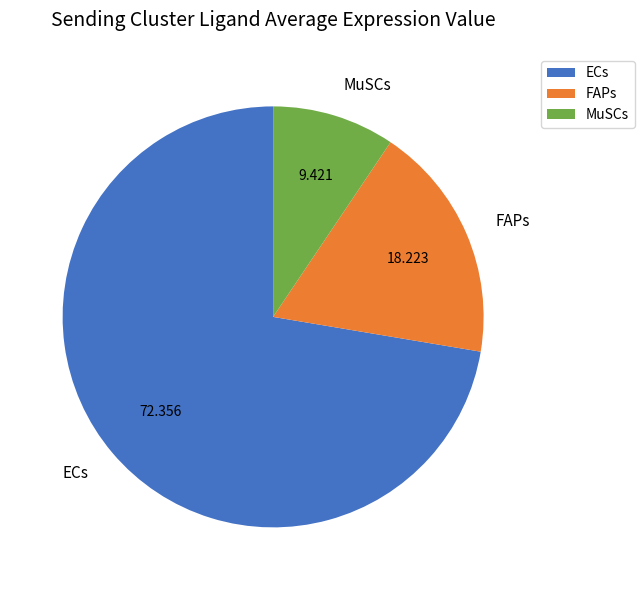

How many segments does this pie chart have?

3